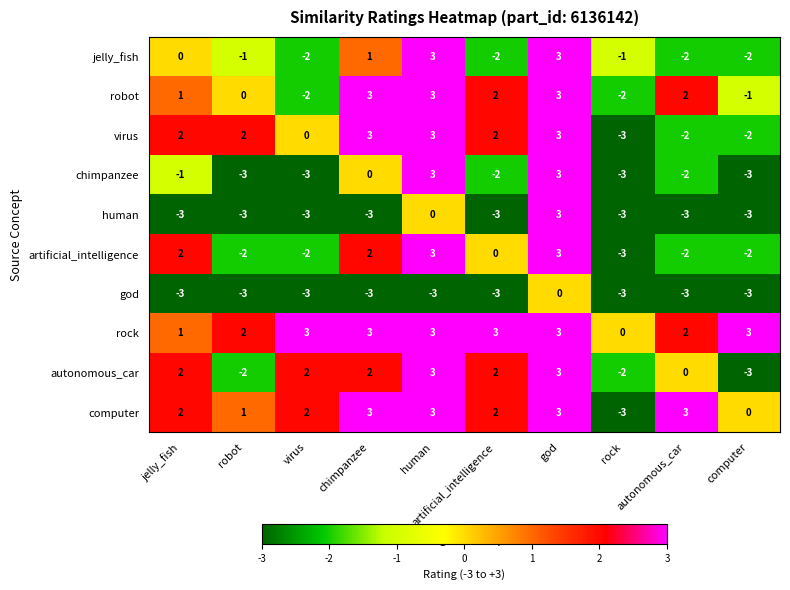

Count the number of categories in the chart.

10